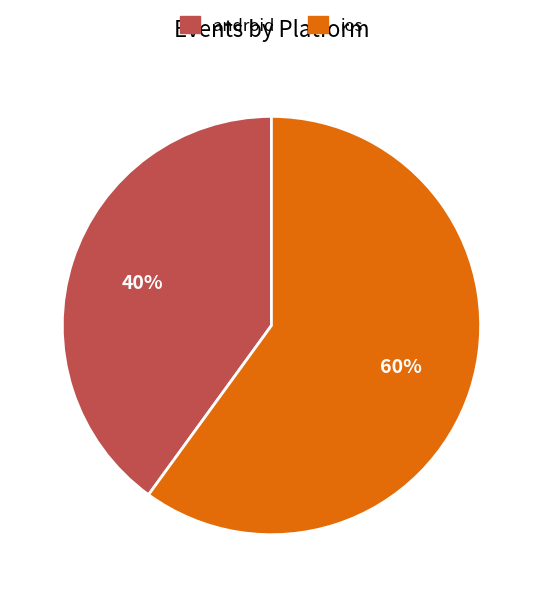

Is the sum of ios and android greater than half?

Yes